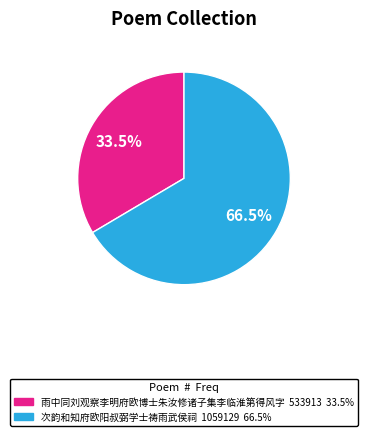

To the nearest percent, what is the difference between the 雨中同刘观察李明府欧博士朱汝修诸子集李临淮第得风字 and 次韵和知府欧阳叔弼学士祷雨武侯祠 slice percentages?

33%